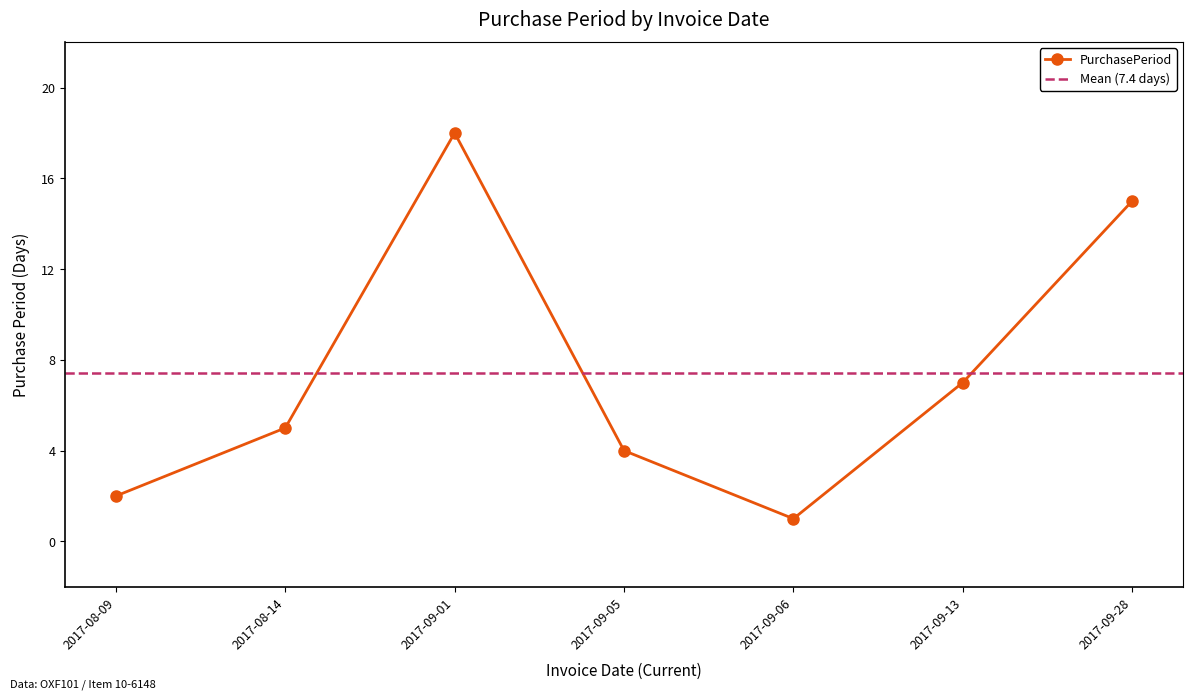

Count the number of categories in the chart.

7